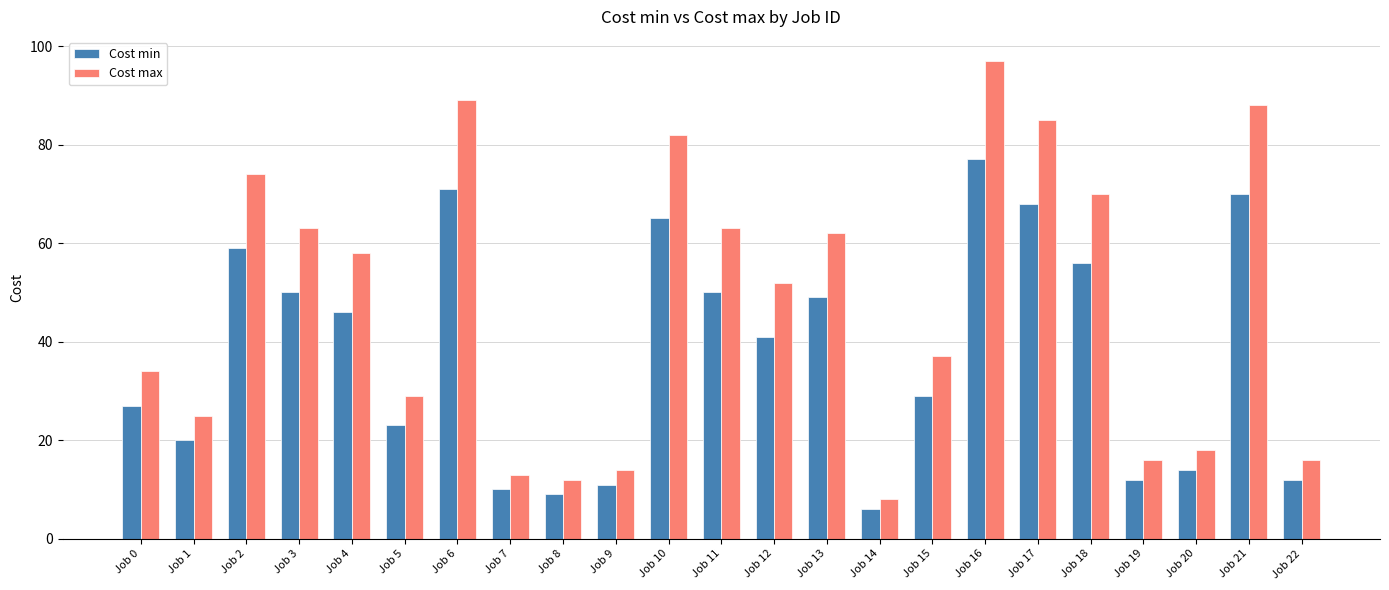

Rank the series at Job 5 from highest to lowest value.

Cost max, Cost min